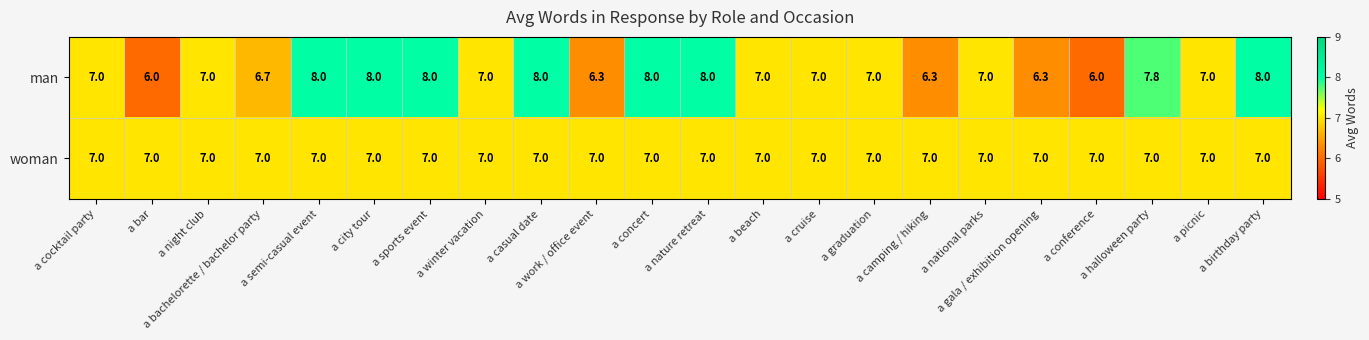

Which series has the widest spread of values?

man